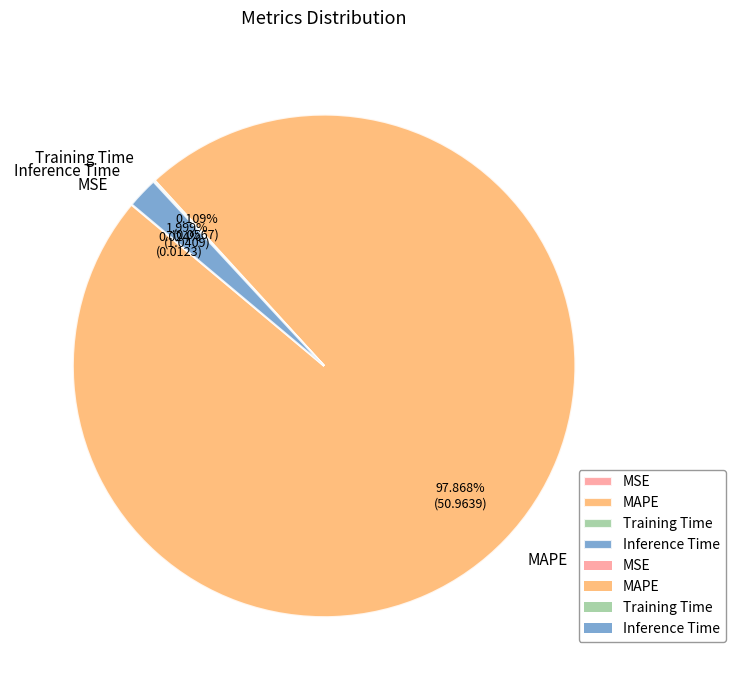

What is the largest slice in the pie chart?

MAPE